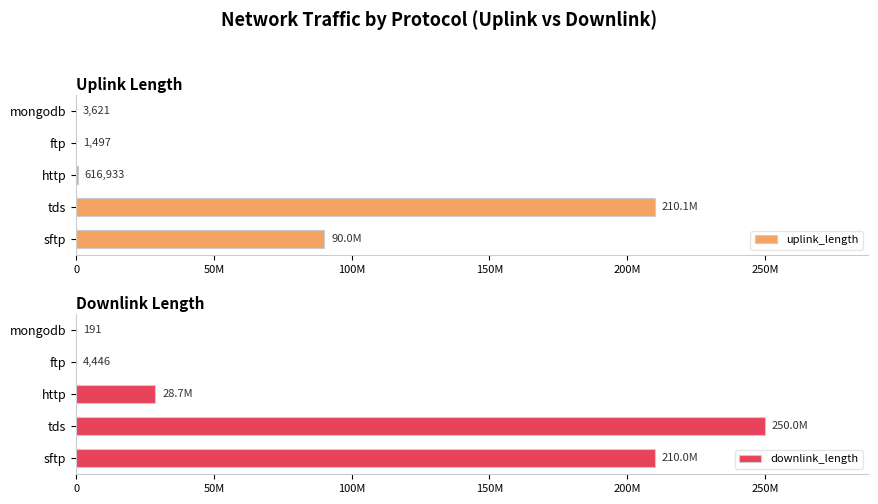

What is the smallest value displayed?

191